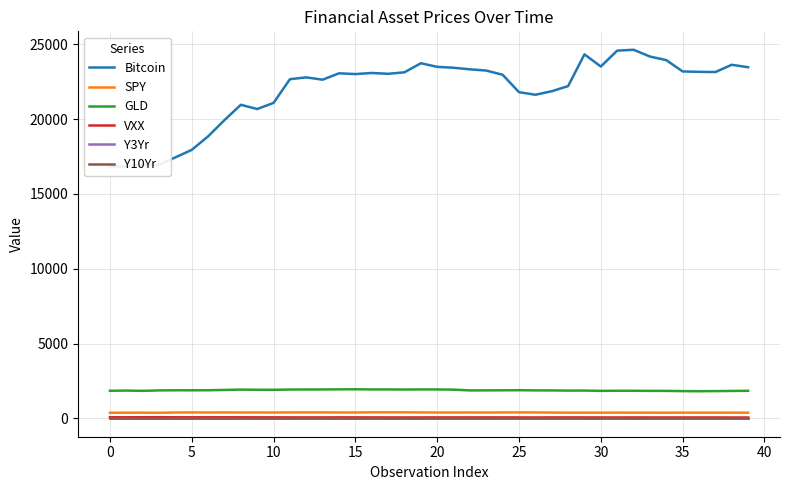

Rank the series by their maximum value, from highest to lowest.

Bitcoin, GLD, SPY, VXX, Y3Yr, Y10Yr